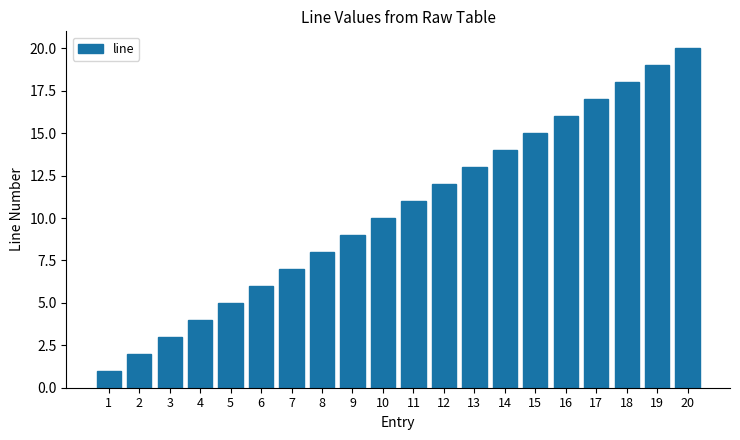

Reading right to left, list all the values displayed in this chart.

20	19	18	17	16	15	14	13	12	11	10	9	8	7	6	5	4	3	2	1